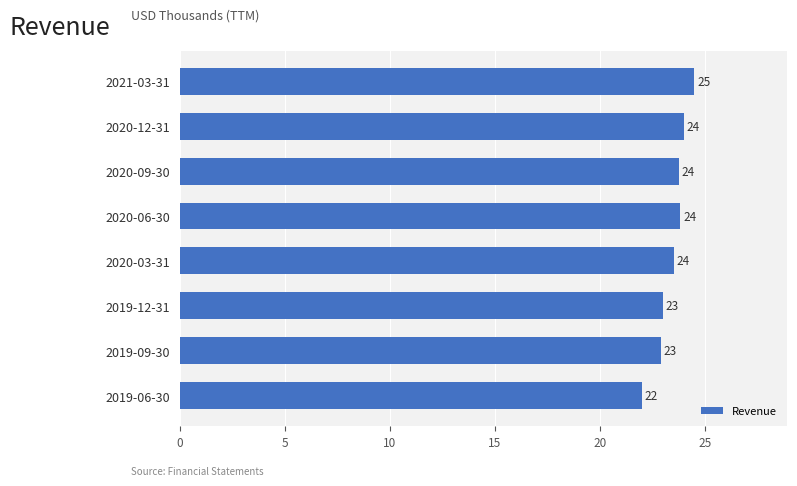

Are the bars horizontal?

Yes